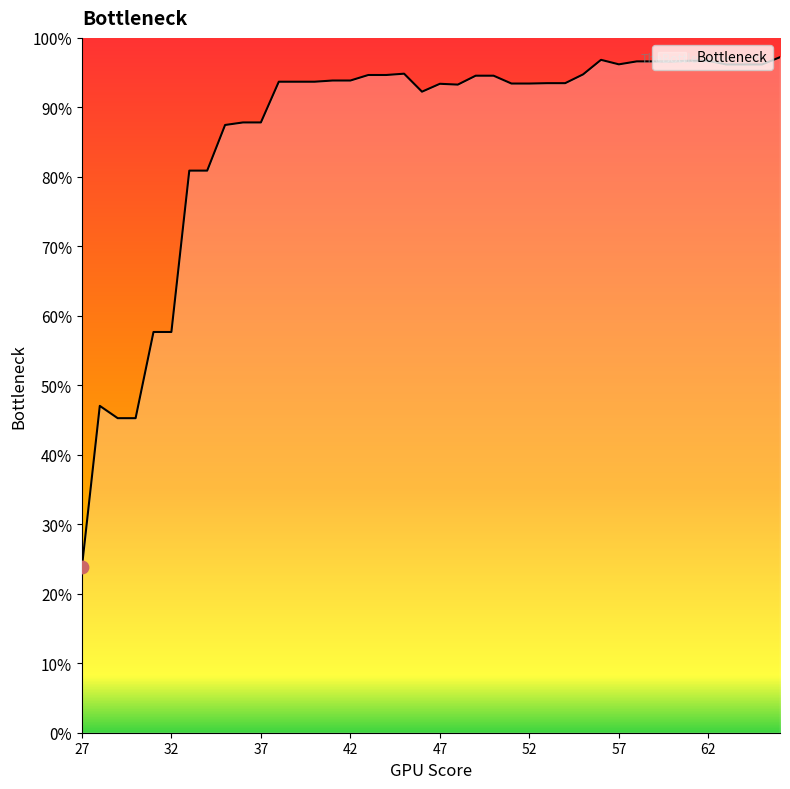

What is the difference between the maximum and minimum values?

73.4